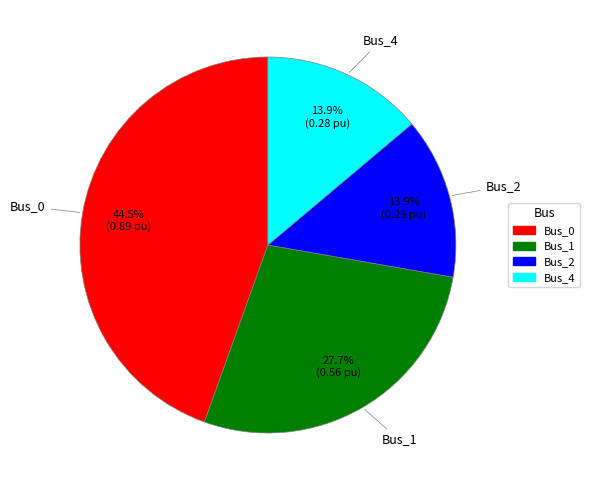

To the nearest percent, what is the average slice percentage?

25%